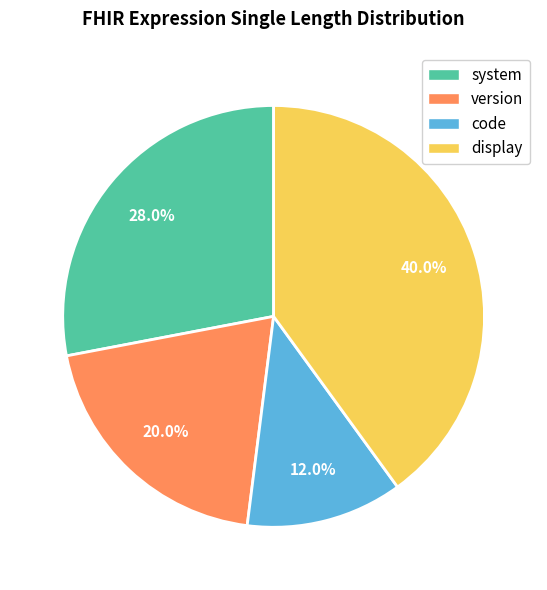

Is it true that system is 22% of the pie?

False